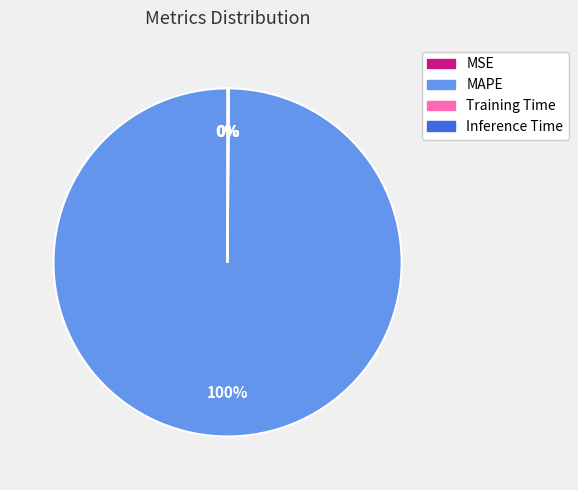

Which slice is the largest?

MAPE